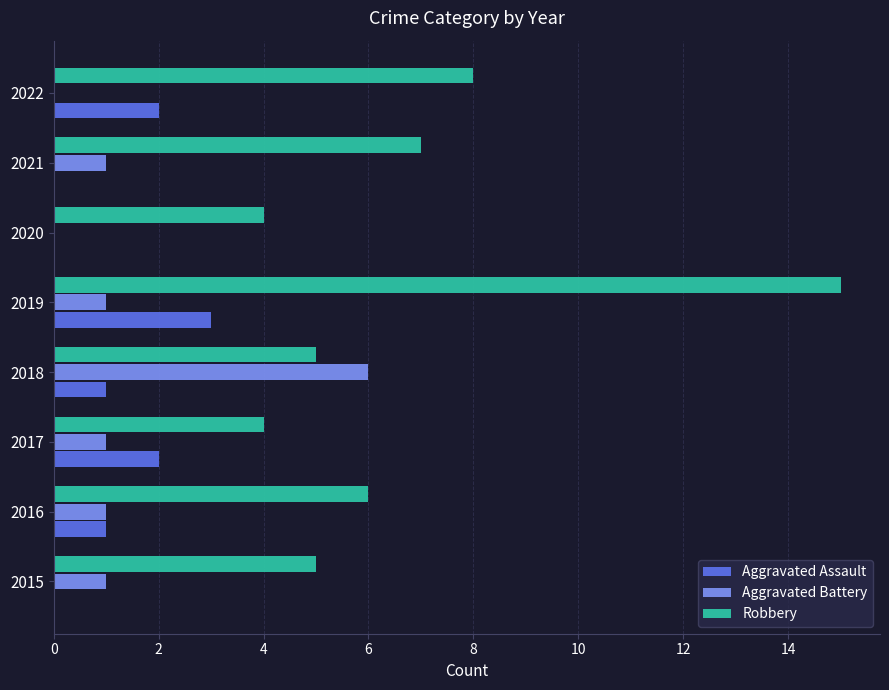

How many categories are shown in the chart?

8